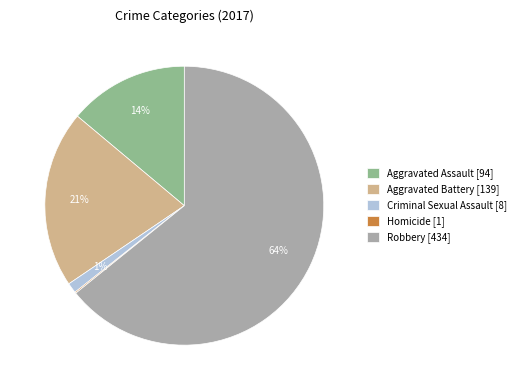

Does any single category account for the majority?

Yes